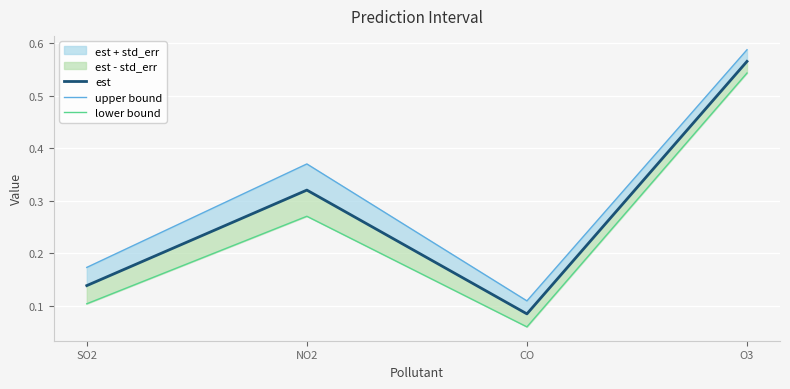

At how many categories does at least one series exceed 0?

4